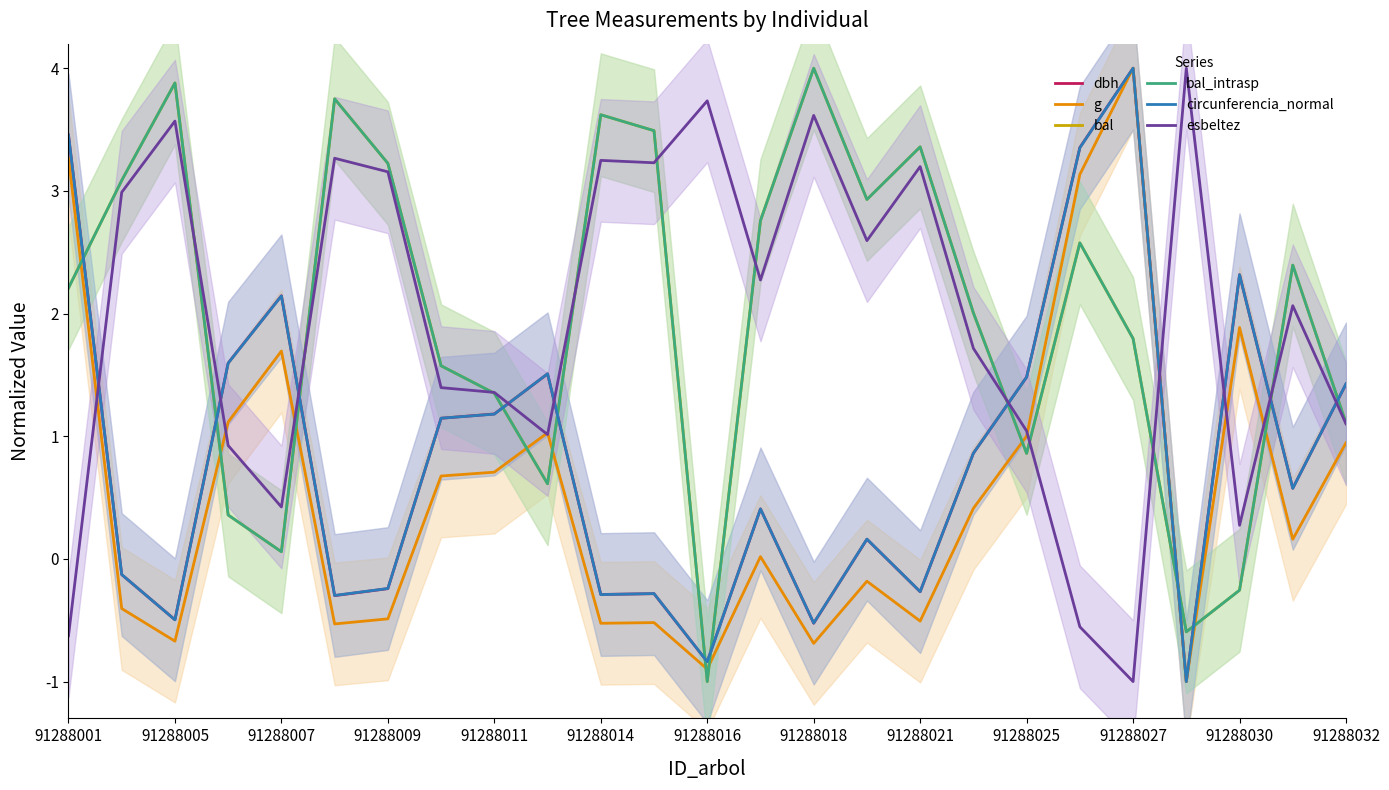

Count the number of data series in this chart.

6